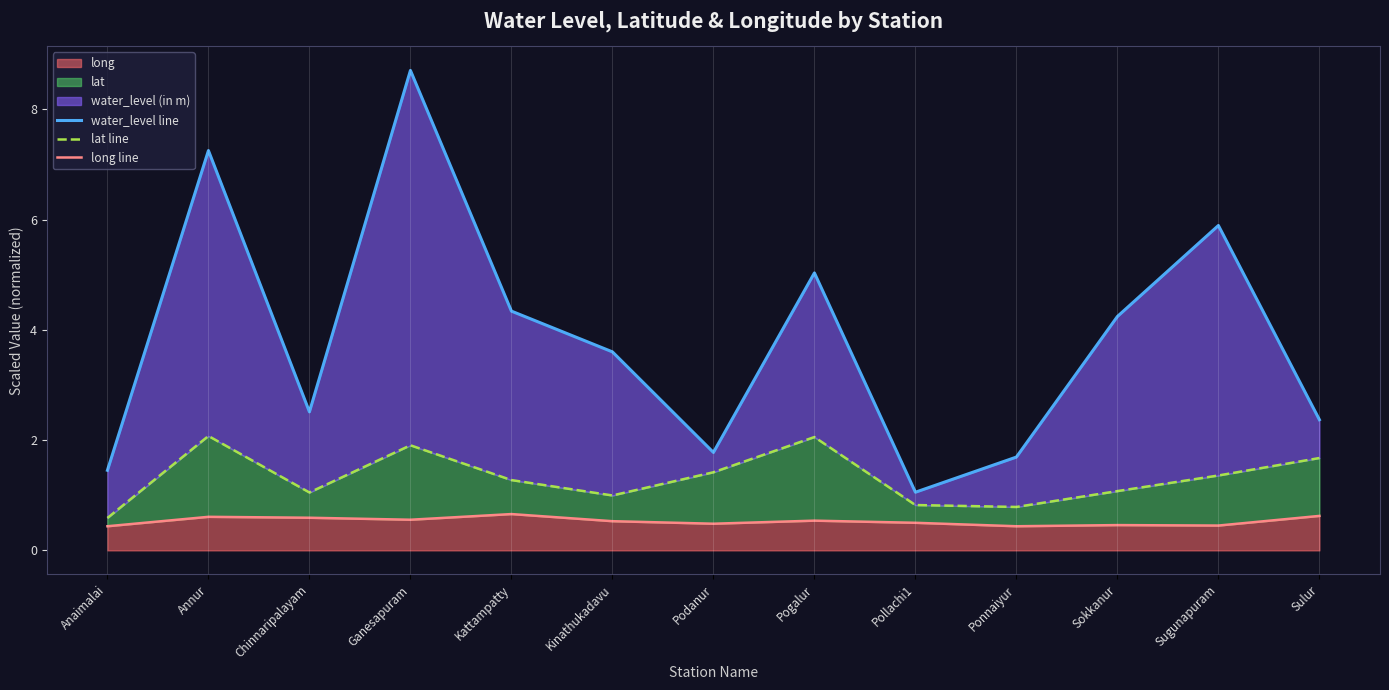

Is it true that long equals 0.6 at Ganesapuram?

True